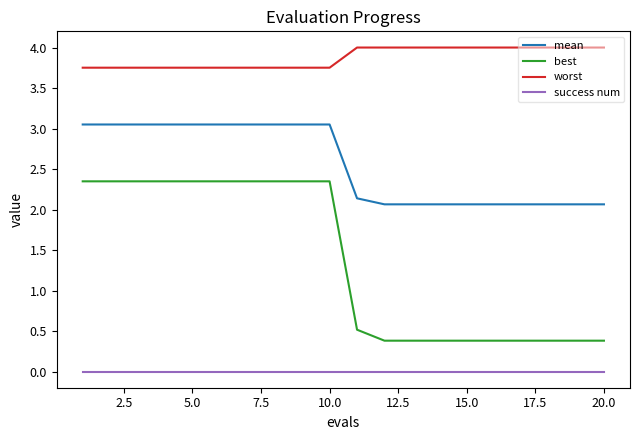

What is the maximum value for worst?

4.0